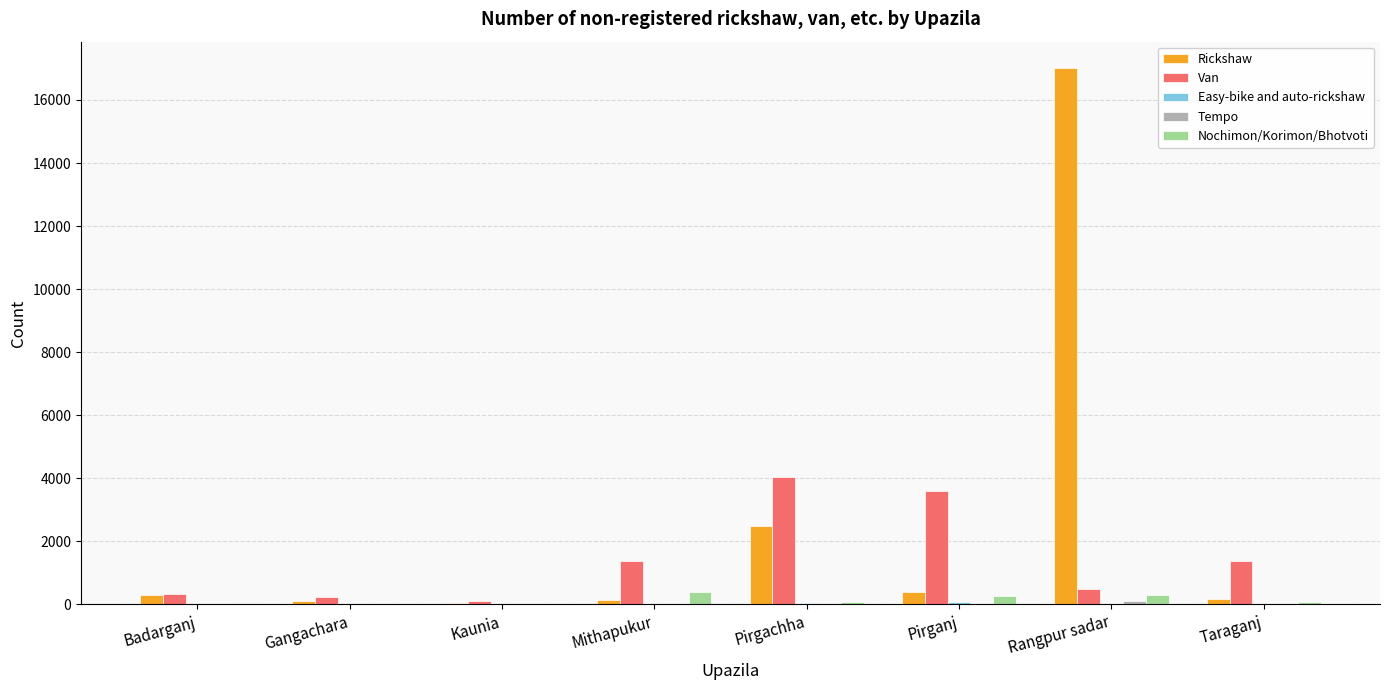

What is the maximum value shown in the chart?

17000